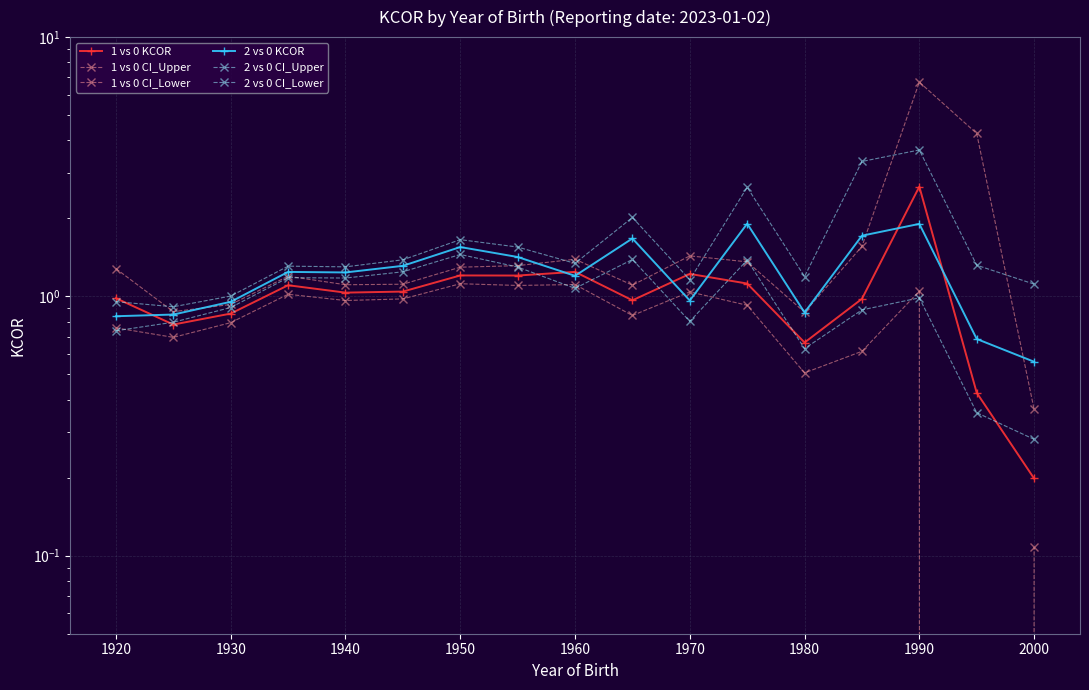

True or false: 2 vs 0 CI_Lower and 1 vs 0 CI_Upper cross at least once.

True